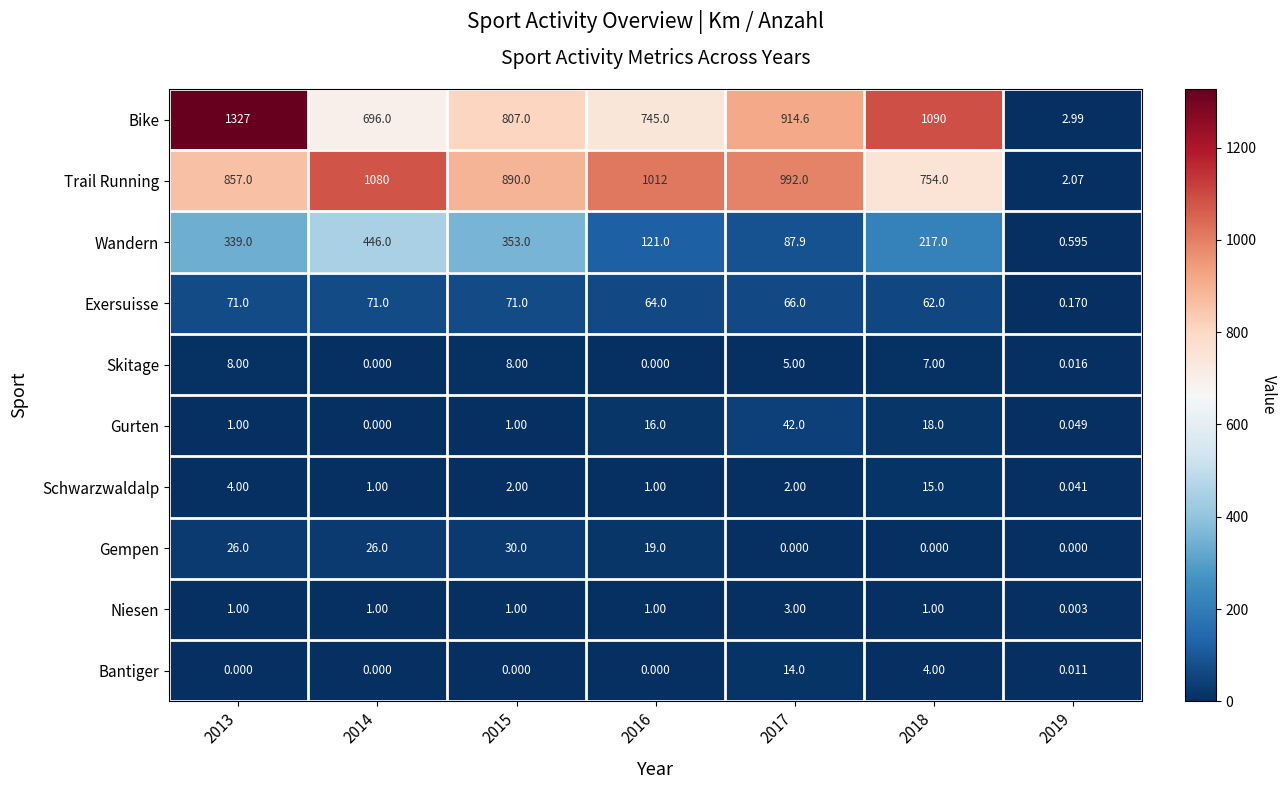

Which series has the largest total across all categories?

Trail Running